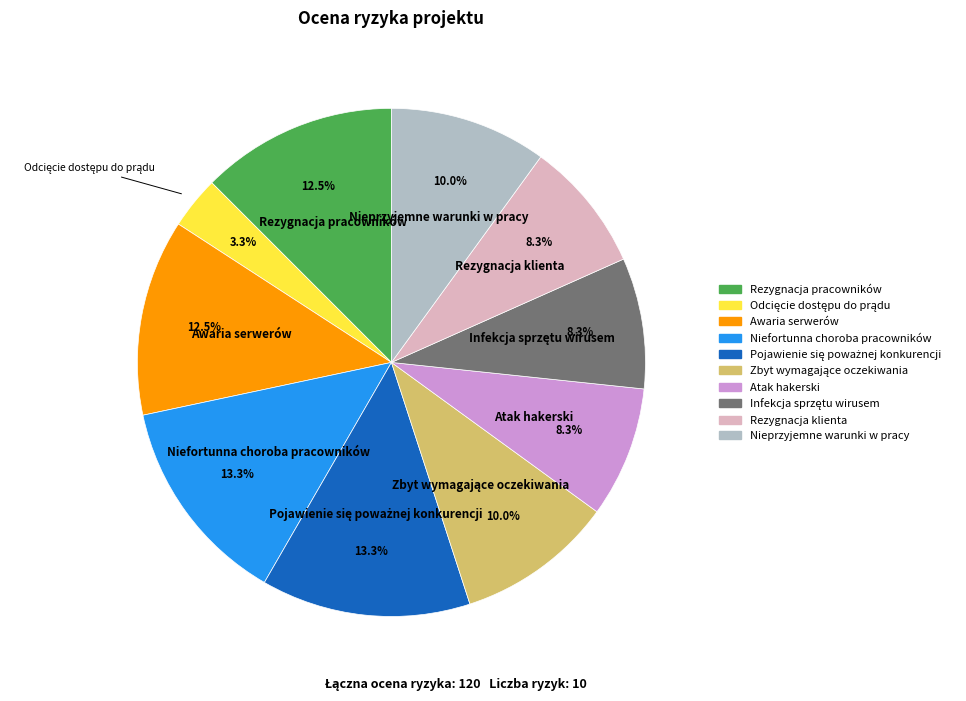

To the nearest percent, what is the combined percentage of Nieprzyjemne warunki w pracy and Atak hakerski?

18%